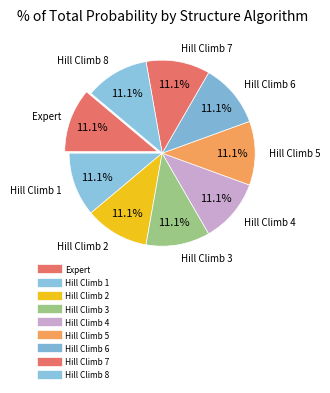

How many slices are in this pie chart?

9